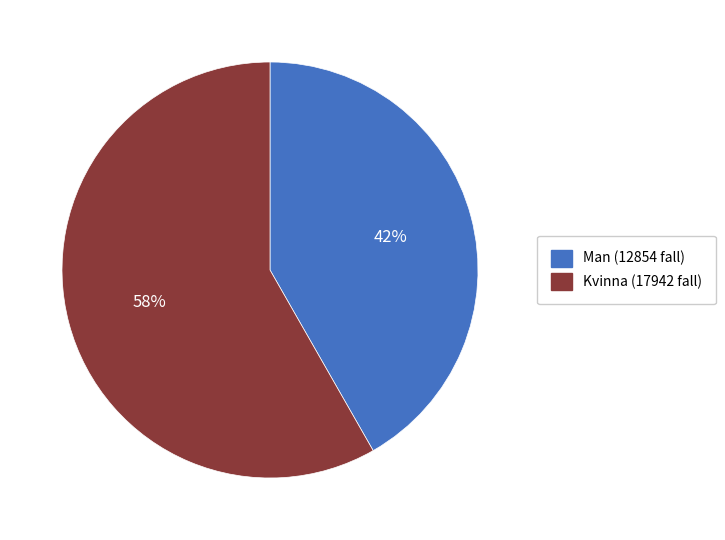

Between Man and Kvinna, which is larger?

Kvinna